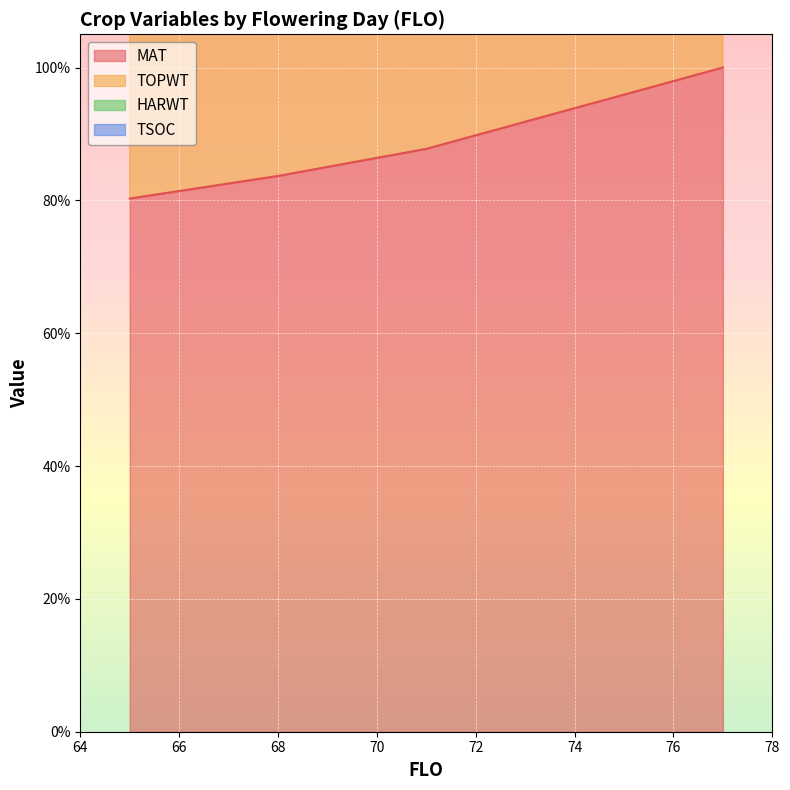

True or false: HARWT and MAT intersect in this chart.

False